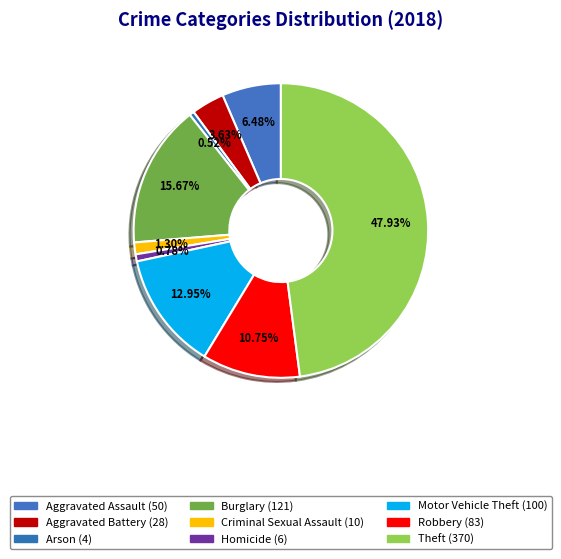

To the nearest percent, what is the difference between the largest and smallest slice percentages?

47%